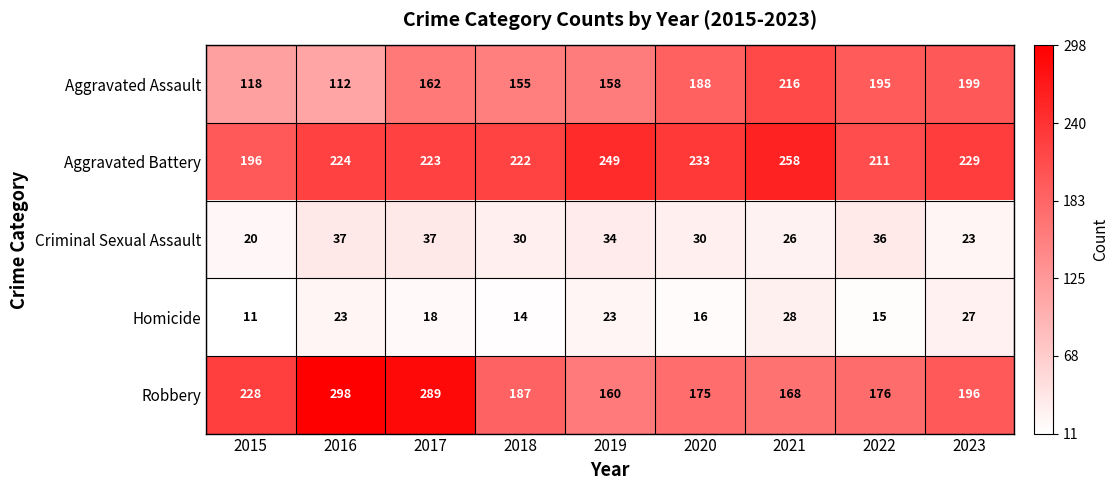

What value does the Homicide series have at 2023, to the nearest 10?

30